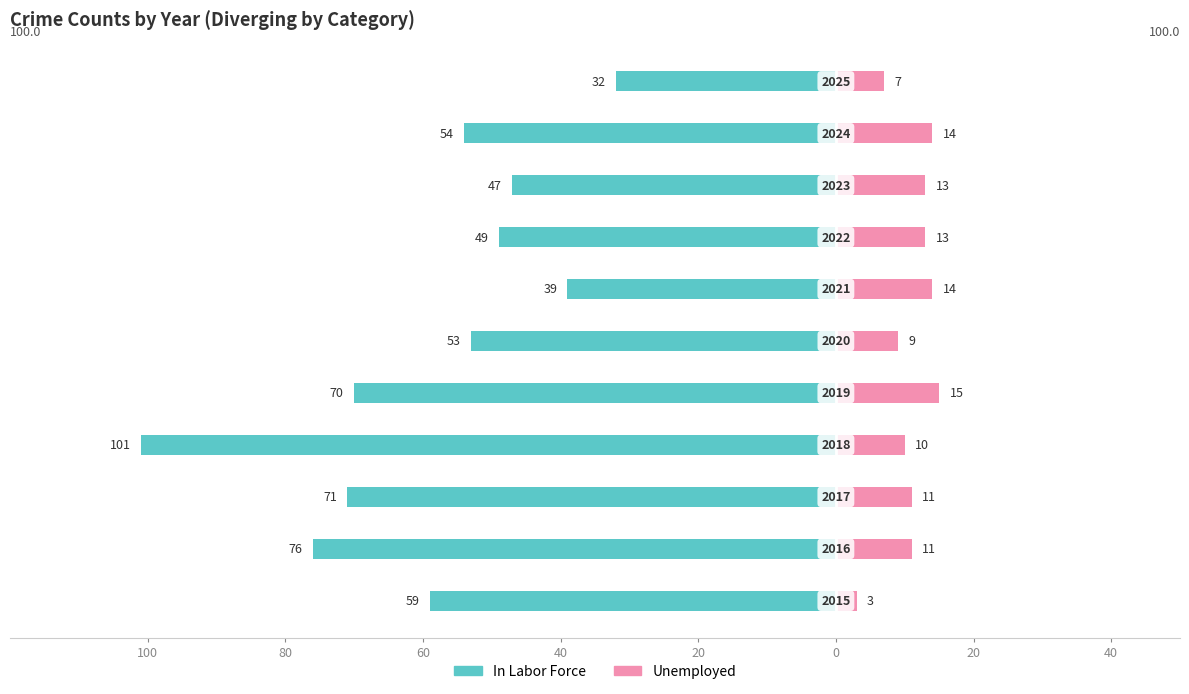

What is the average value of the Unemployed series?

11